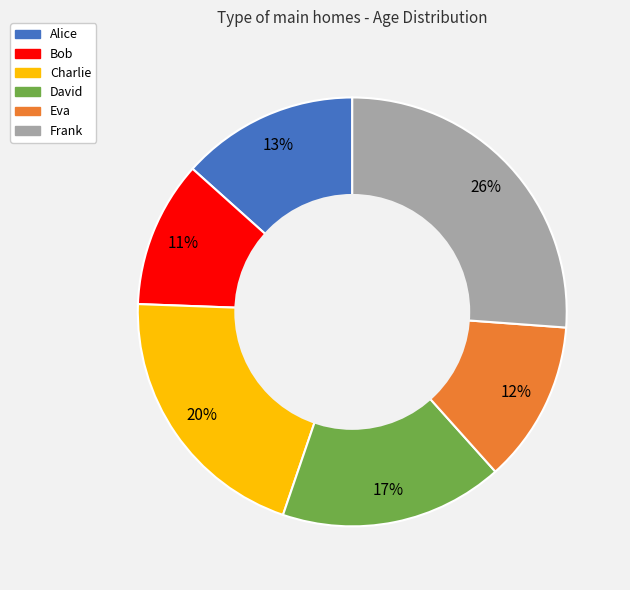

Combined, do Bob and David account for over 50%?

No